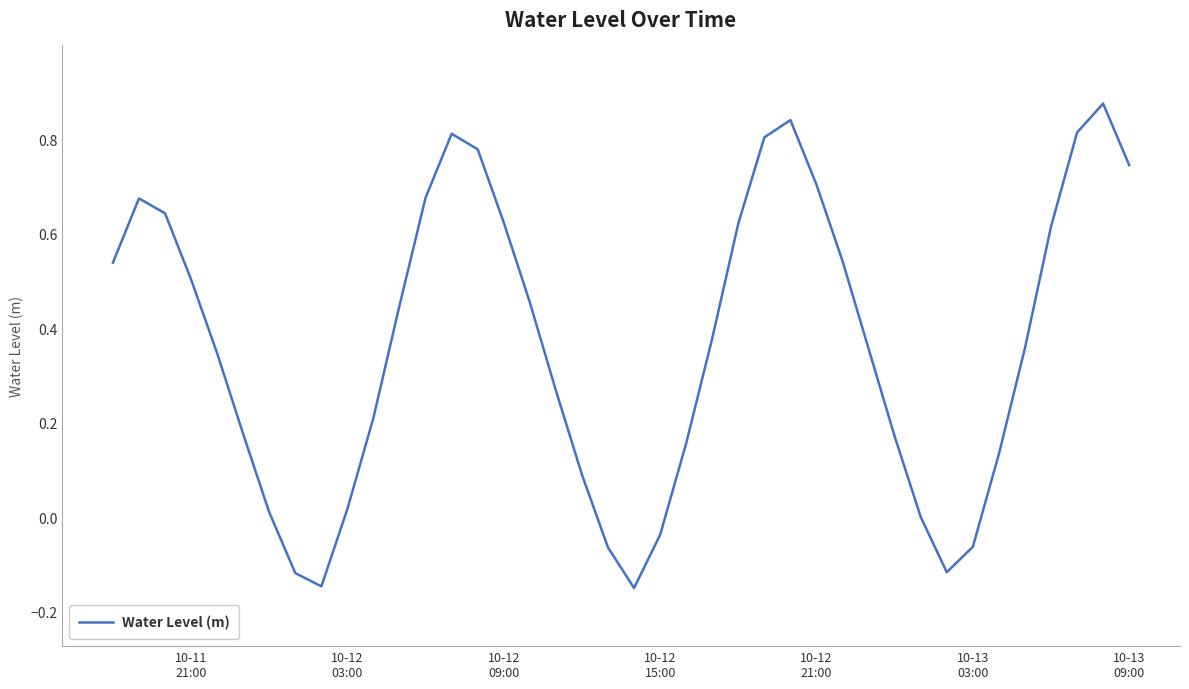

What is the difference between the maximum and minimum values?

1.0